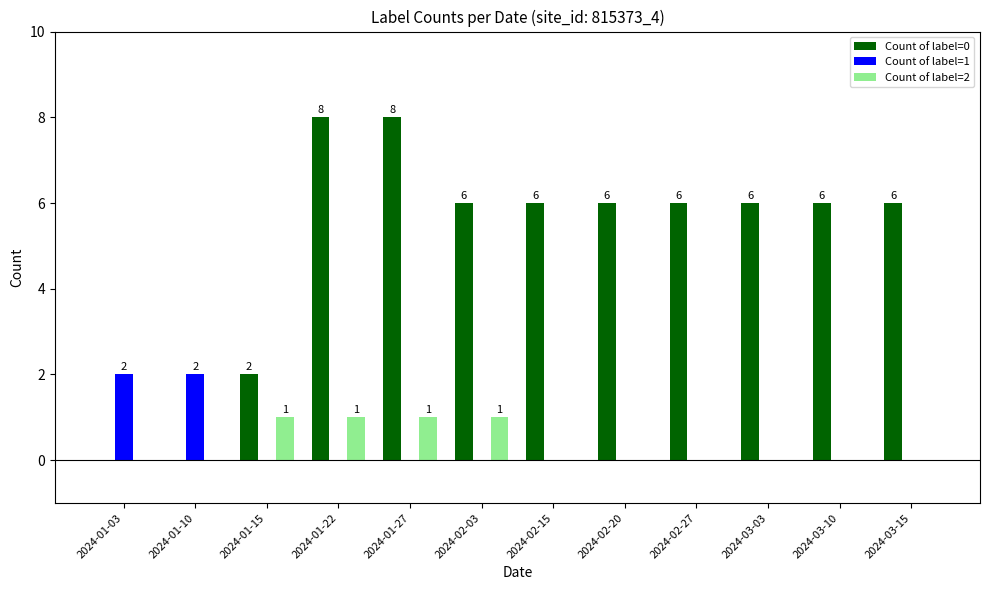

What is the total value across all series at 2024-02-03?

7